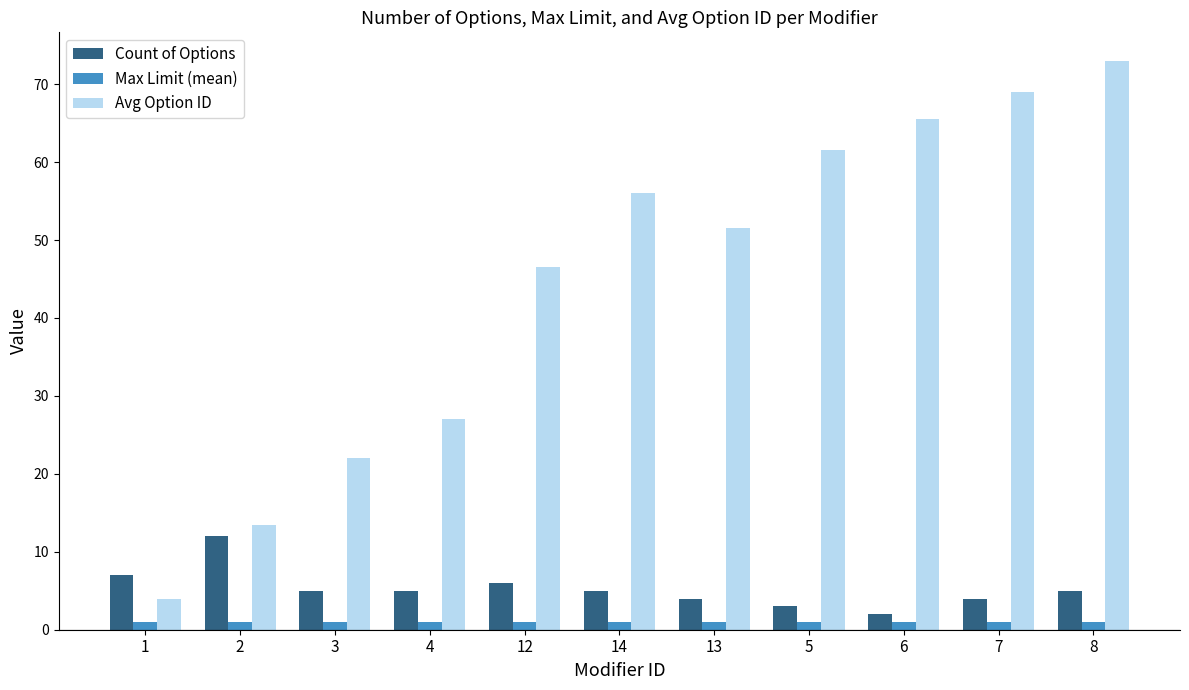

What is the minimum value shown in the chart?

1.0